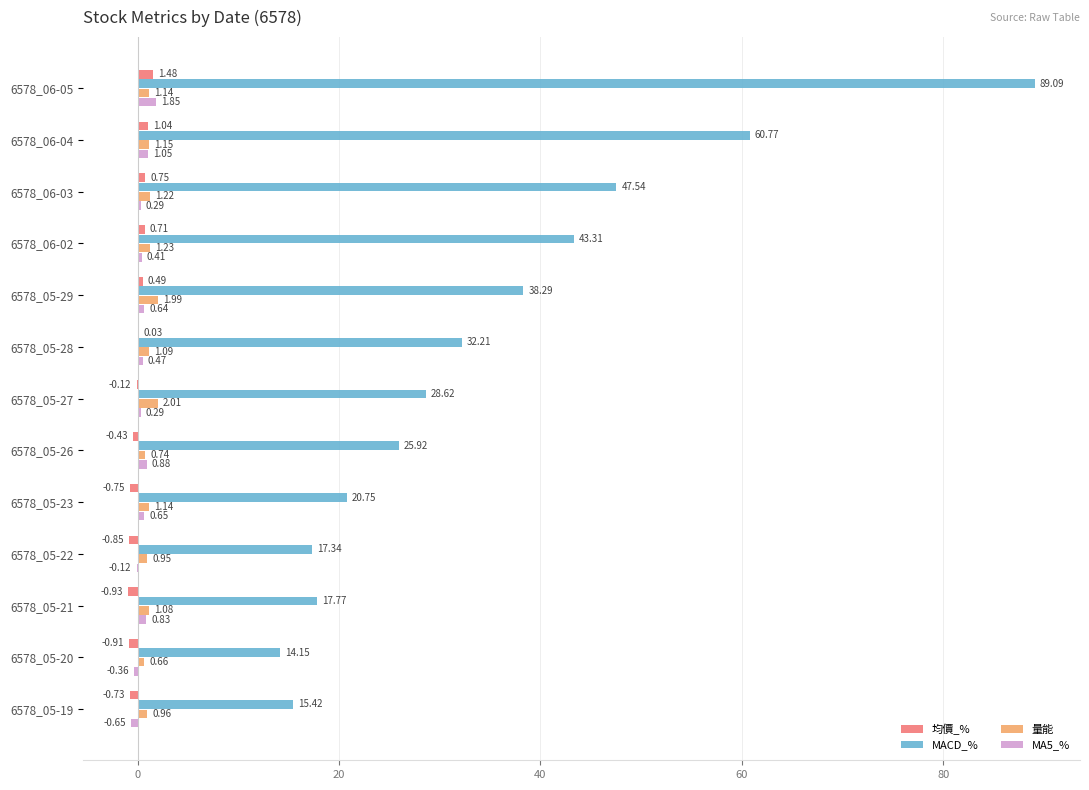

What is the sum of all MACD_% values?

451.2